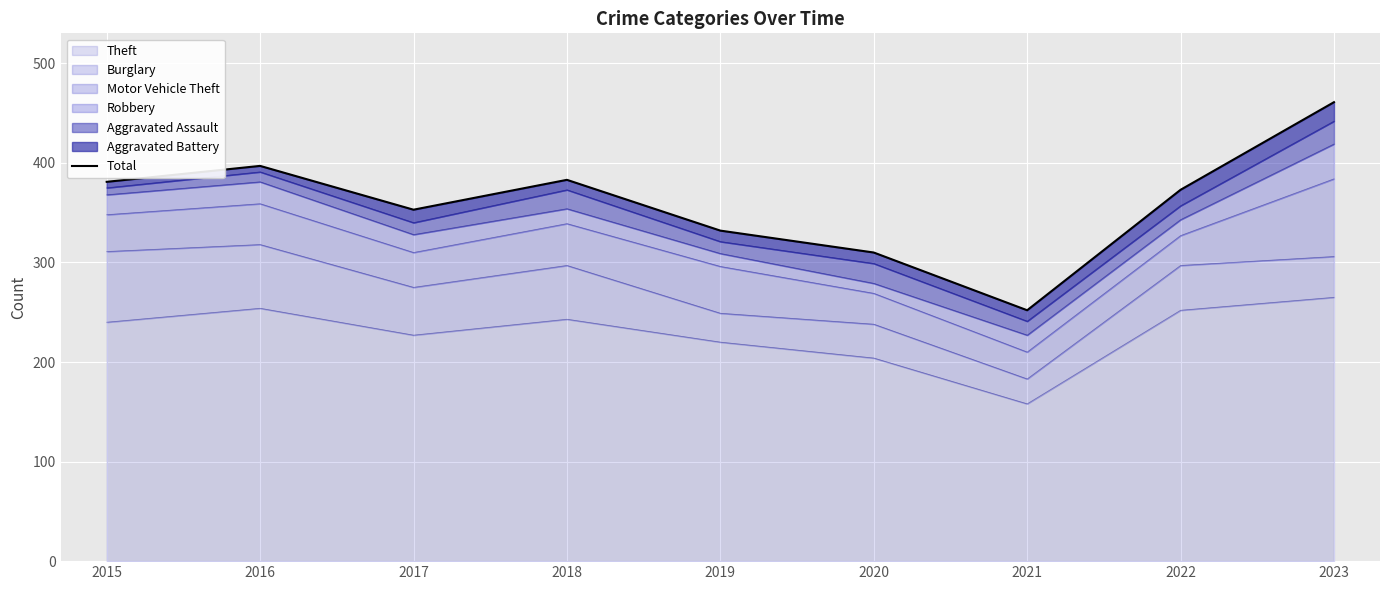

List the labels in order of value, smallest first.

2021, 2020, 2019, 2017, 2022, 2015, 2018, 2016, 2023